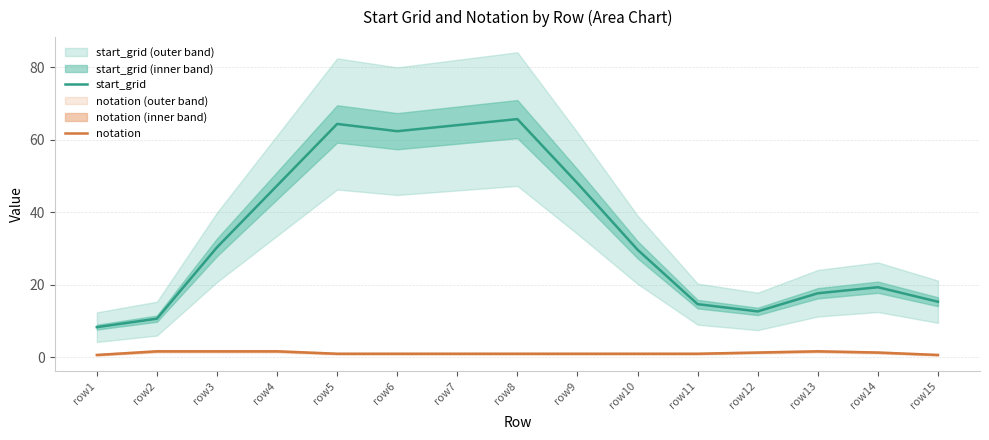

Between row1 and row12, which is larger?

row12